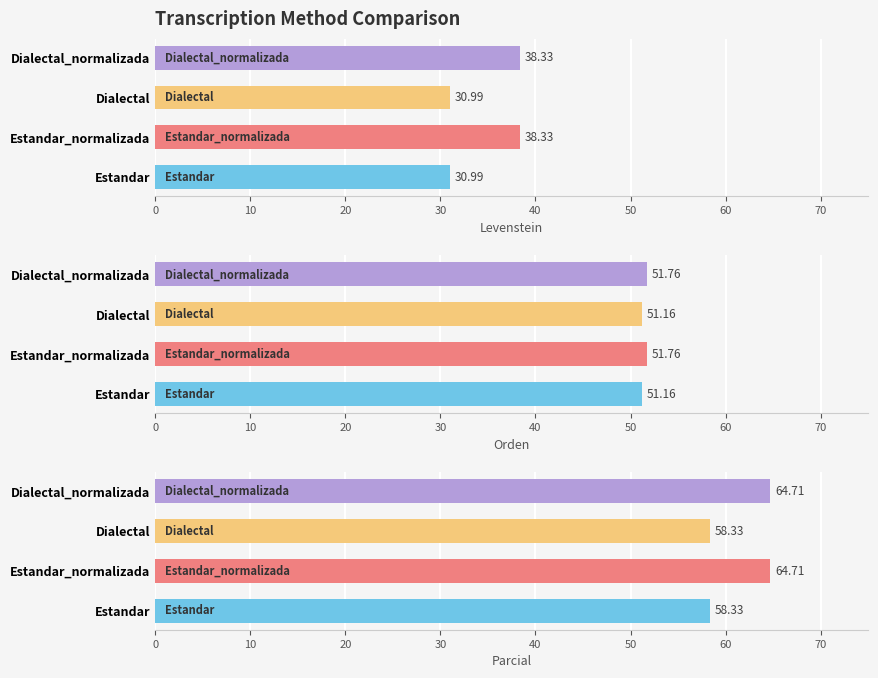

Rank the series at 30 from lowest to highest value.

Levenstein, Orden, Parcial